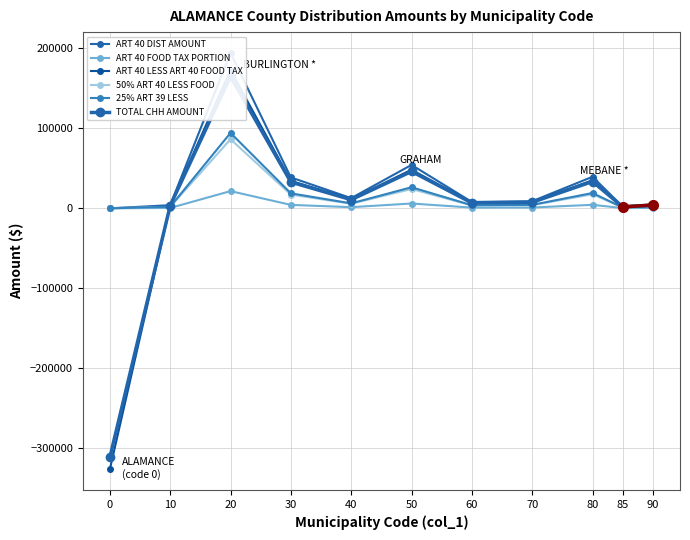

At how many categories does at least one series exceed 117724?

1